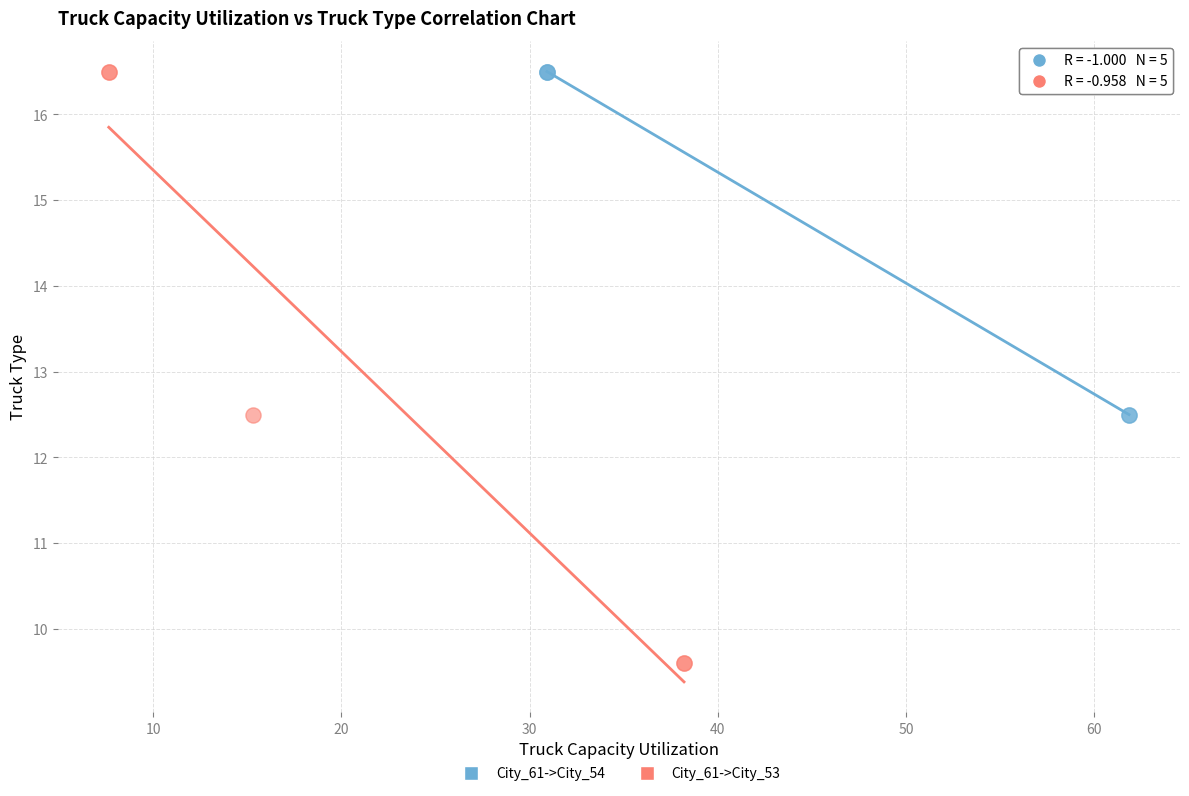

Which series has the largest Y range (max minus min)?

City_61->City_53